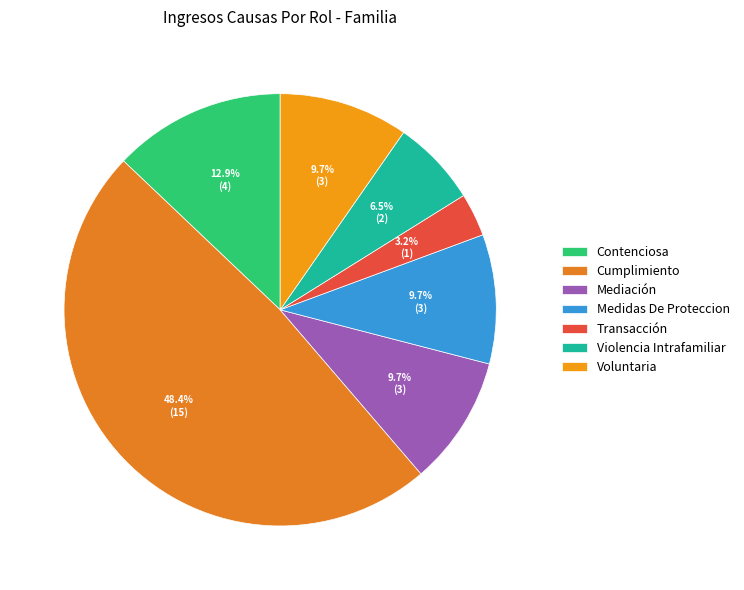

True or false: Cumplimiento accounts for 48% of the total.

True